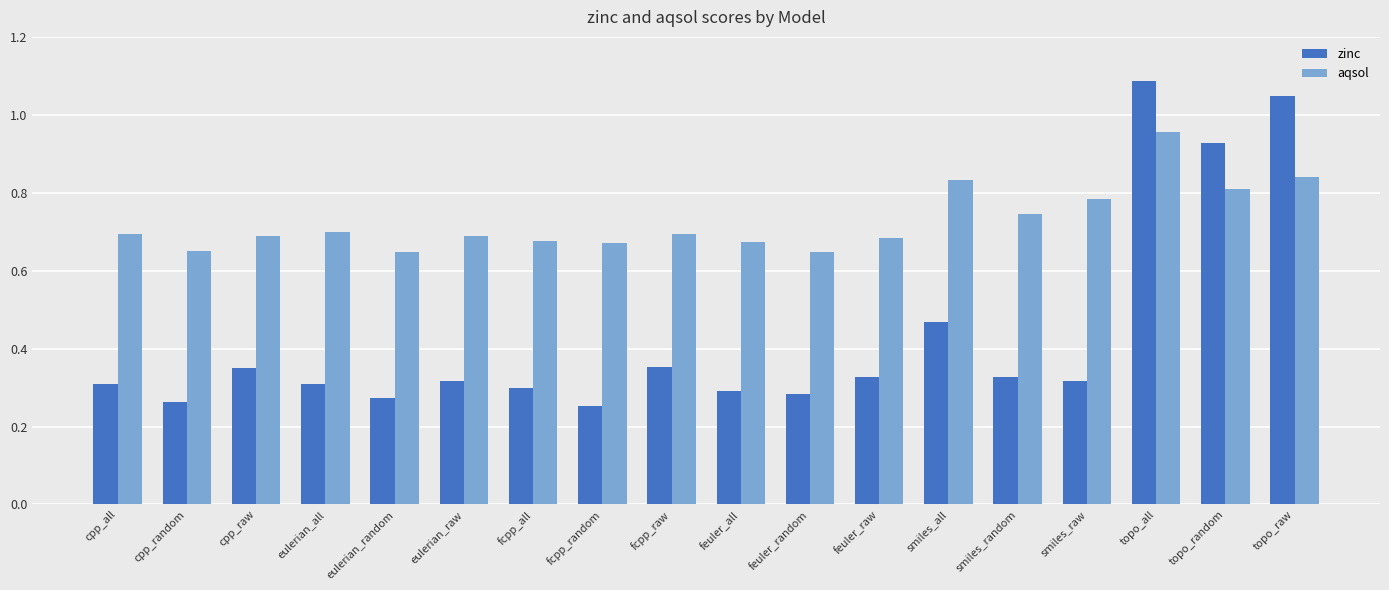

Count the aqsol values in the range 0 to 1.

18